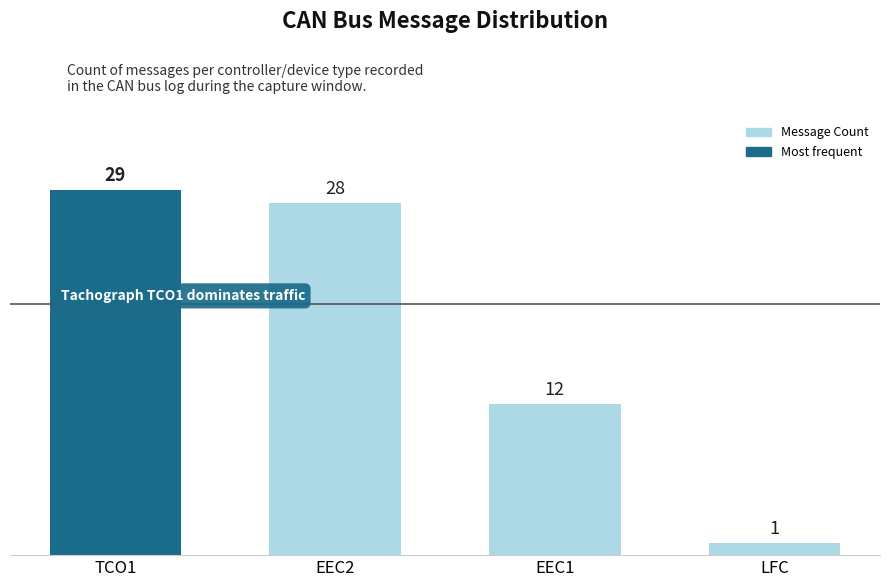

What is the sum of all values?

70